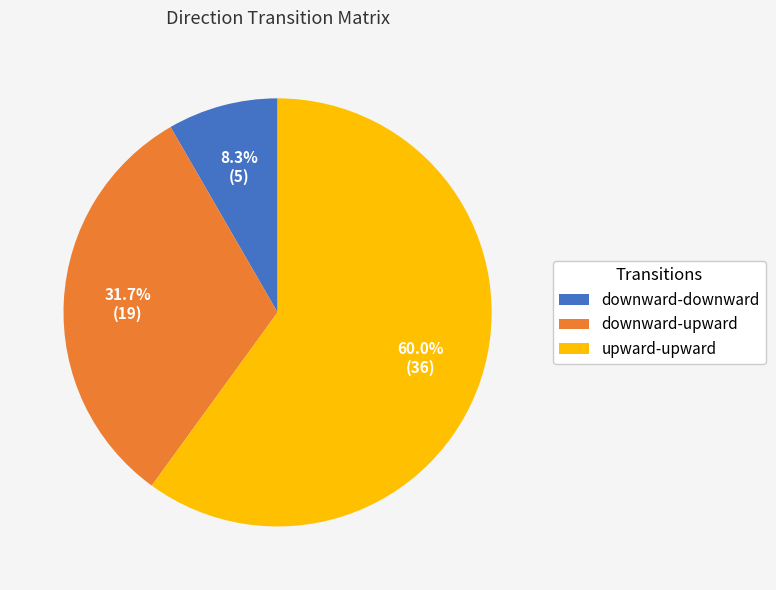

Which category has the biggest portion of the pie?

upward-upward